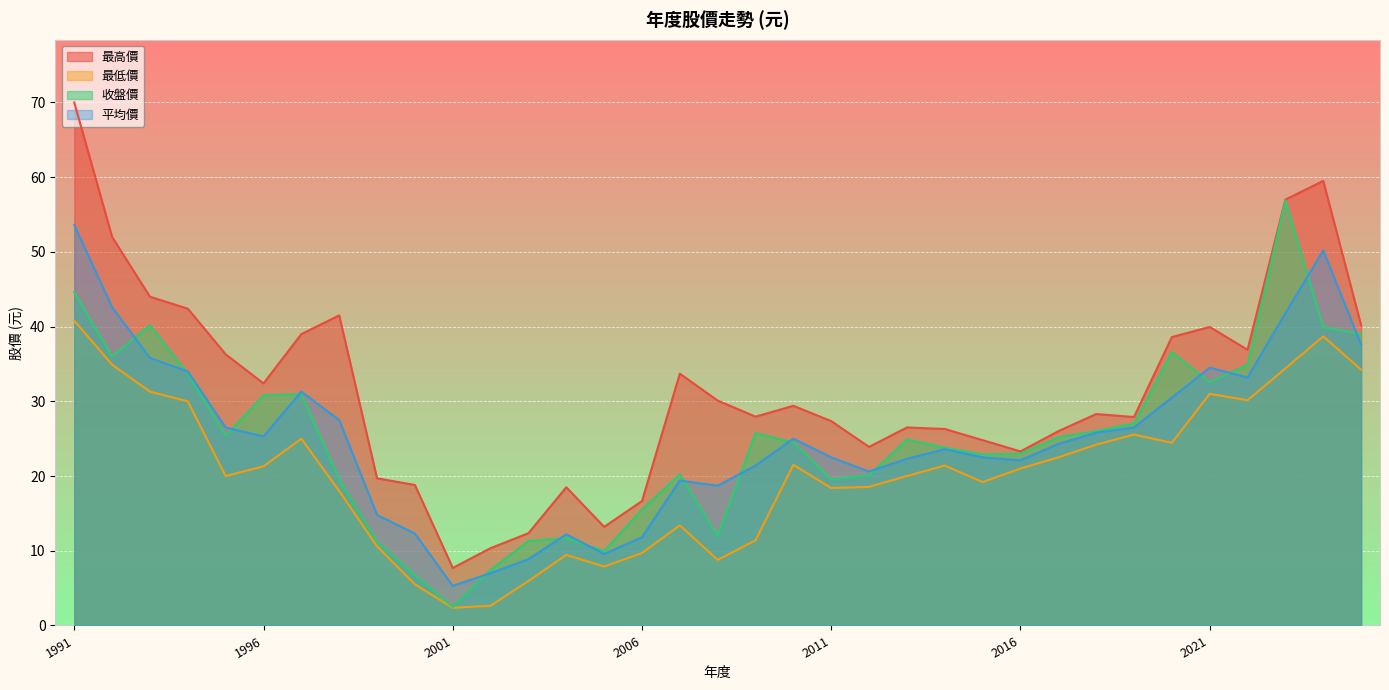

Read the 最低價 value at 1998.

18.0